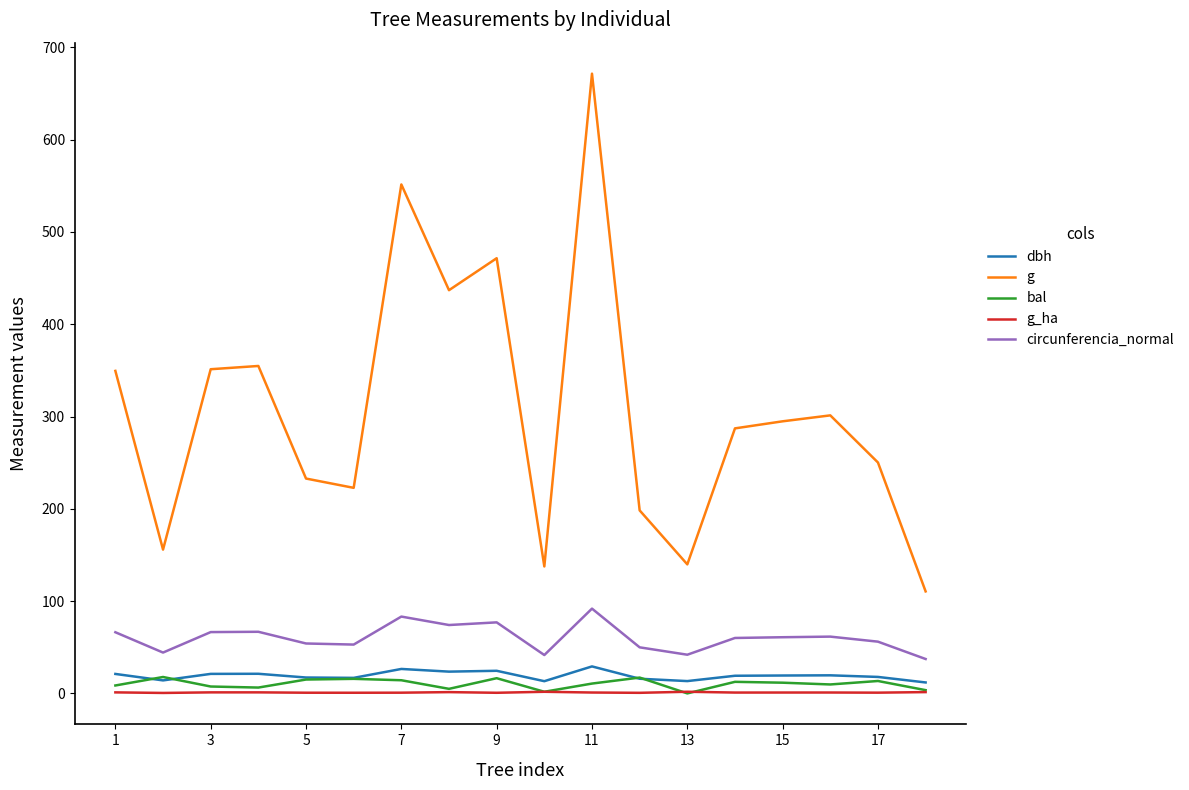

At how many categories does at least one series exceed 631?

1